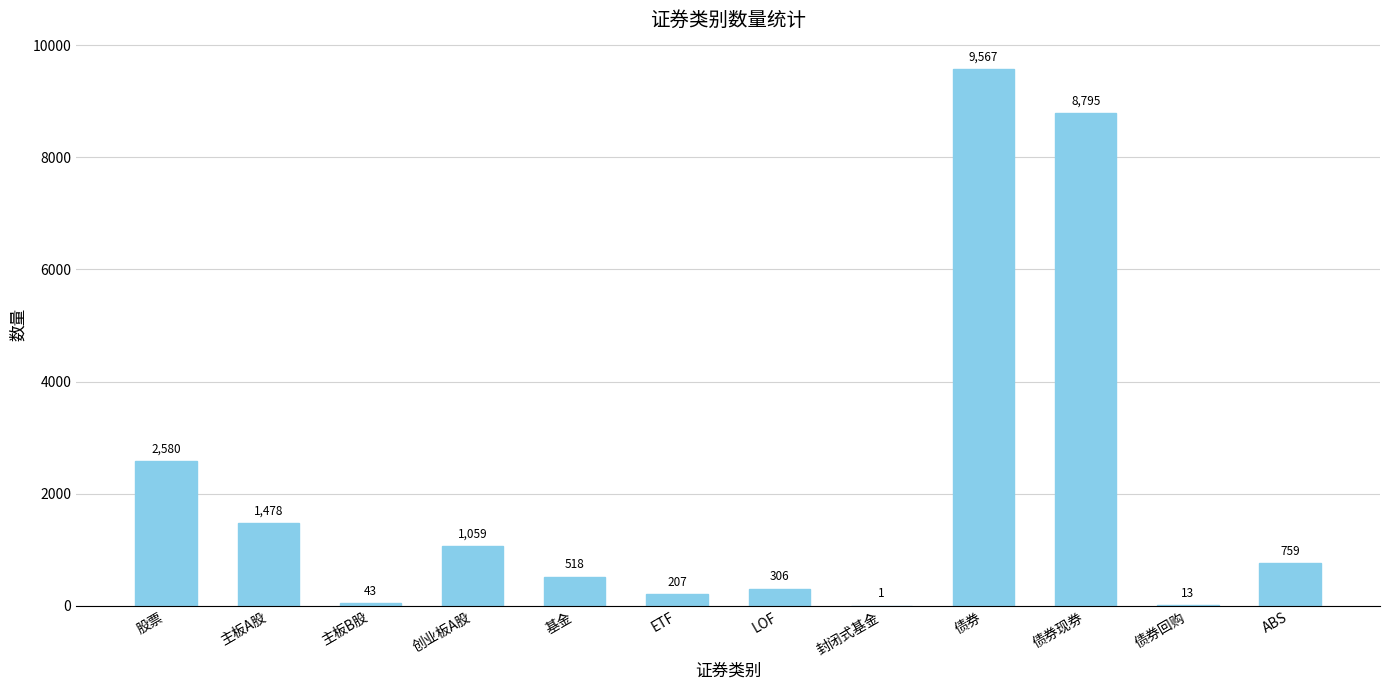

Reading left to right, transcribe all the data shown in this chart.

2580	1478	43	1059	518	207	306	1	9567	8795	13	759